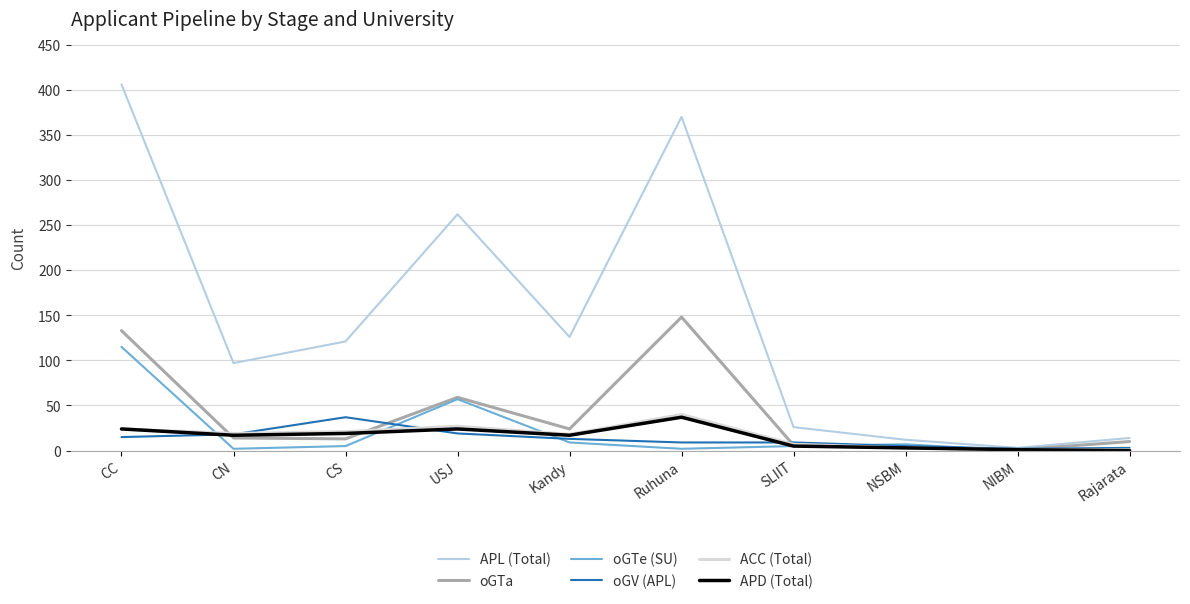

True or false: oGV (APL) and oGTe (SU) cross at least once.

True